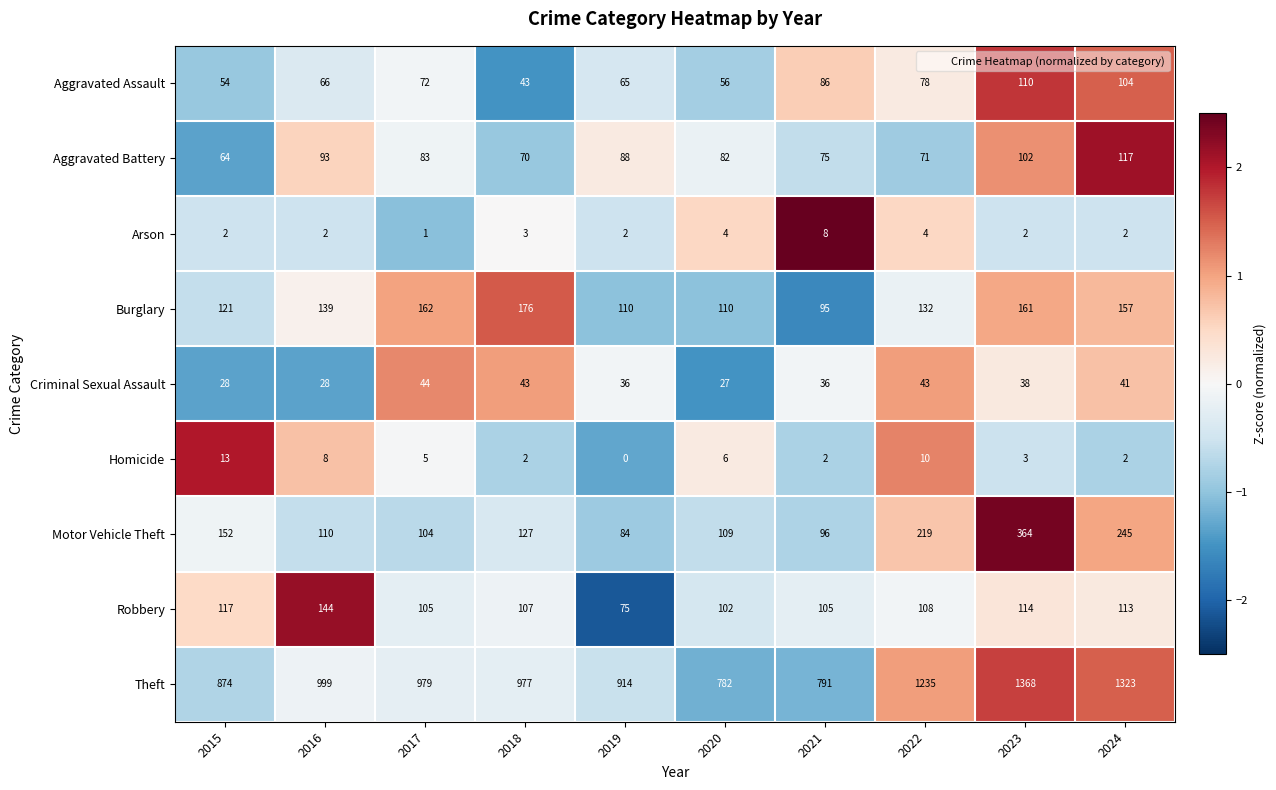

What is the difference between the highest and lowest values at 2016?

997